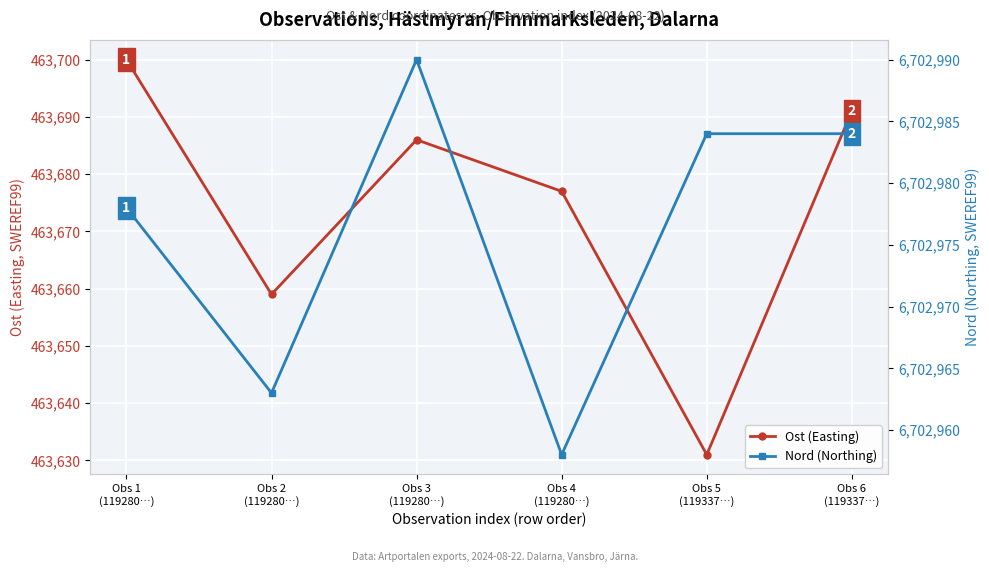

The Ost (Easting) series shows 463700 at Obs 1
(119280…). True or false?

True